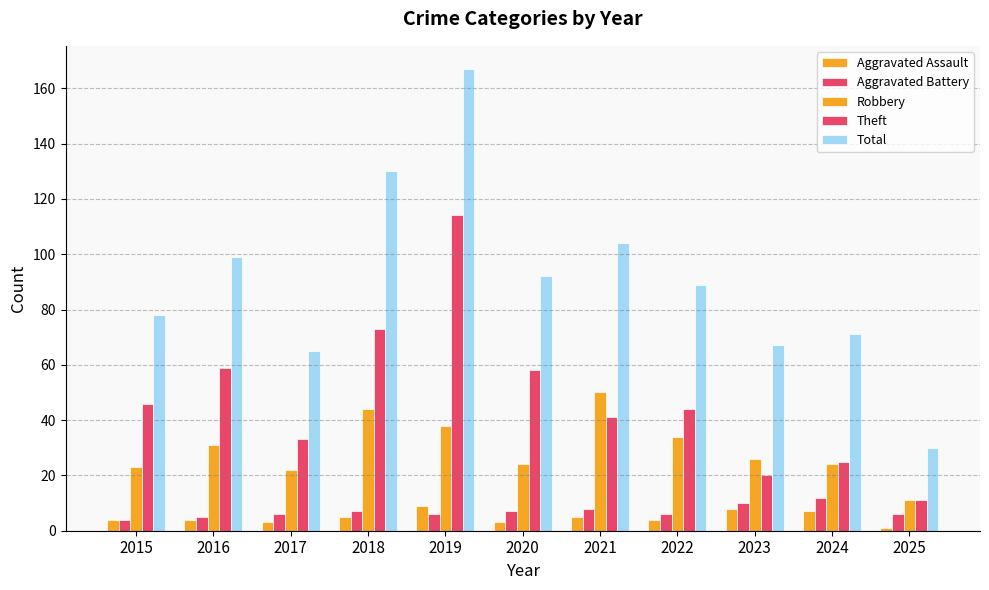

What is the difference between the second highest and minimum values in the Theft series?

62